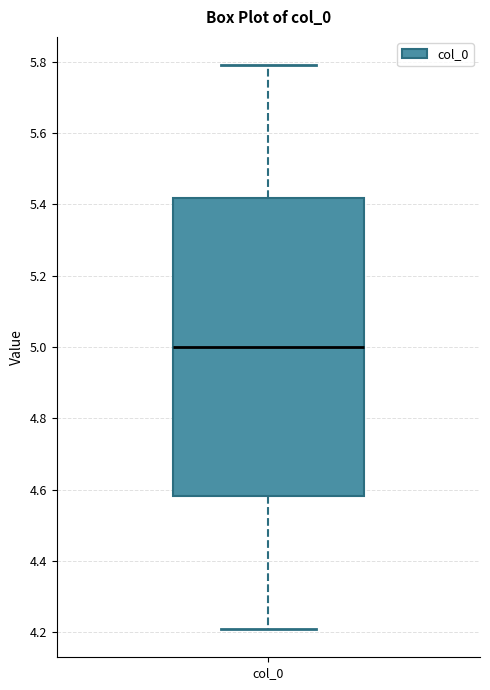

Read this box plot against the y-axis: the position of the median line, the range covered by the box, and the ends of both whiskers. The values are not printed on the chart, so give them approximately, as read against the axis.

median 5.00, box 4.58 to 5.42, whiskers 4.20 to 5.80